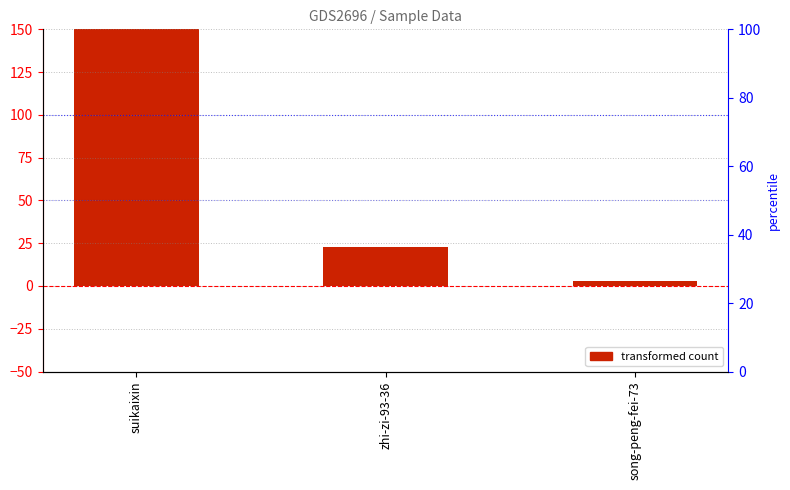

What position from the left is song-peng-fei-73?

3